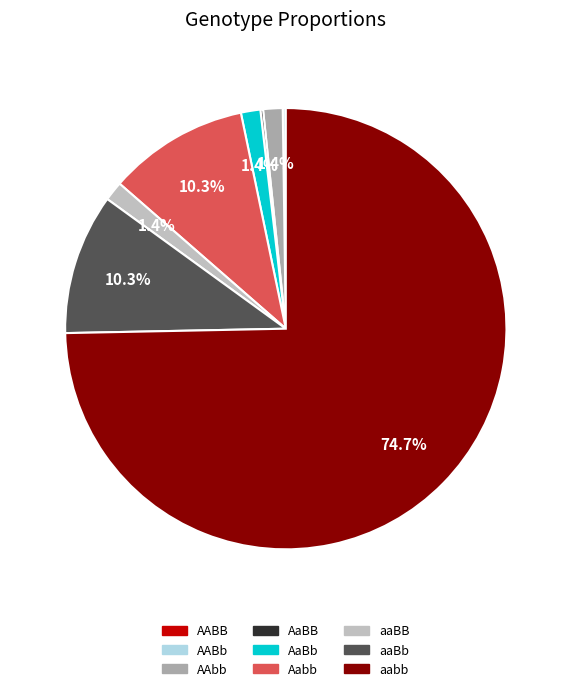

To the nearest percent, what percentage of the pie is aaBb?

10%